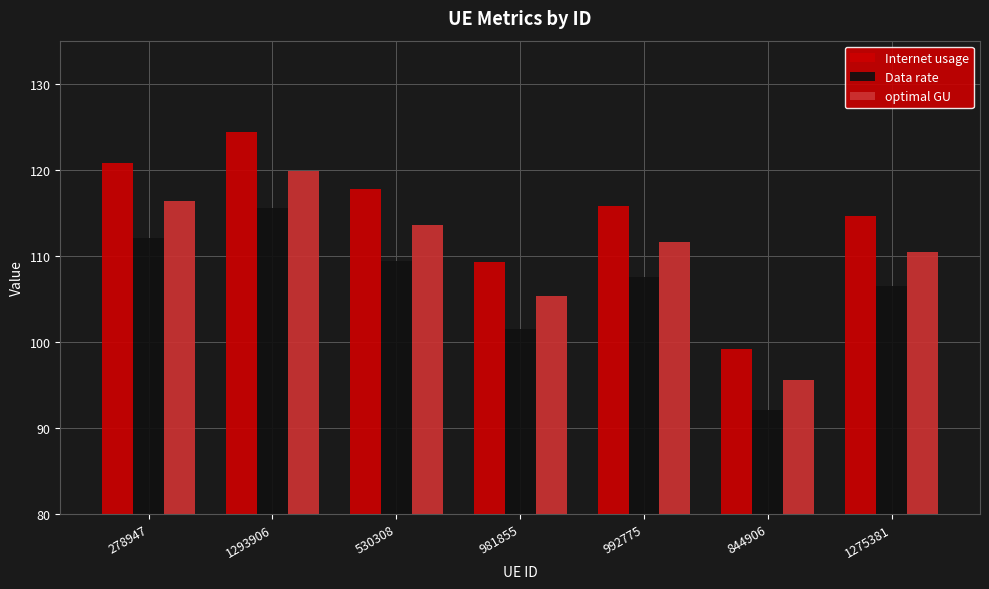

Reading left to right, what are all the values shown in this chart?

Internet usage: 278947=120.7	1293906=124.4	530308=117.8	981855=109.3	992775=115.8	844906=99.1	1275381=114.6
Data rate: 278947=112.1	1293906=115.5	530308=109.4	981855=101.5	992775=107.6	844906=92.1	1275381=106.5
optimal GU: 278947=116.3	1293906=119.9	530308=113.5	981855=105.3	992775=111.6	844906=95.5	1275381=110.5